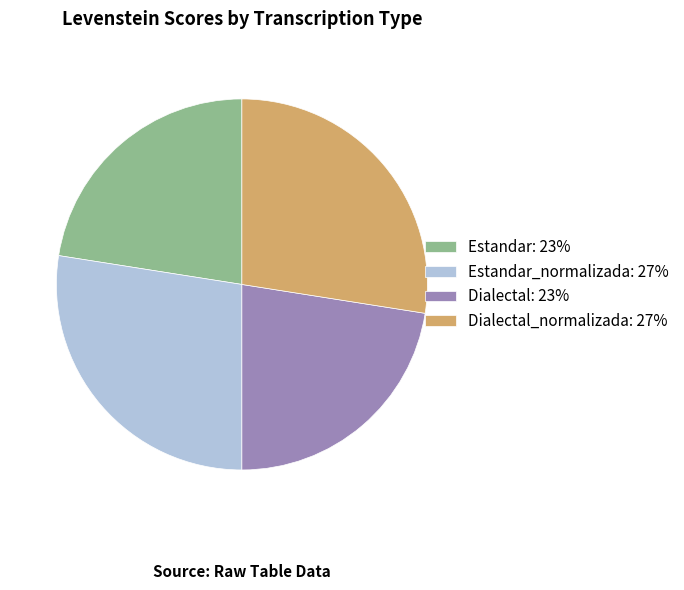

What is the ratio of the value at Estandar: 23% to the value at Estandar_normalizada: 27%?

0.8